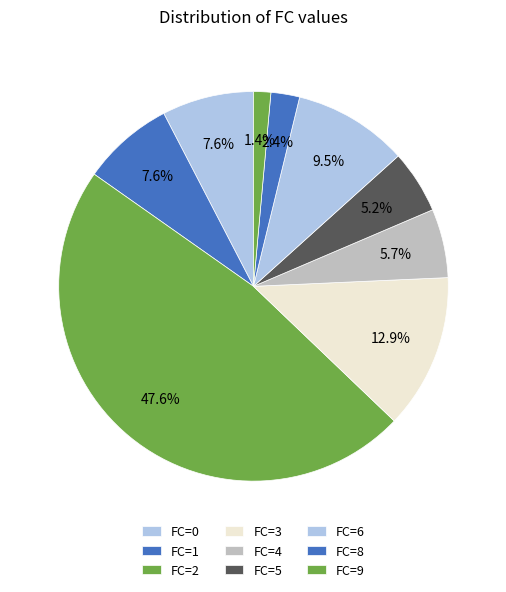

Which slice is the largest?

FC=2